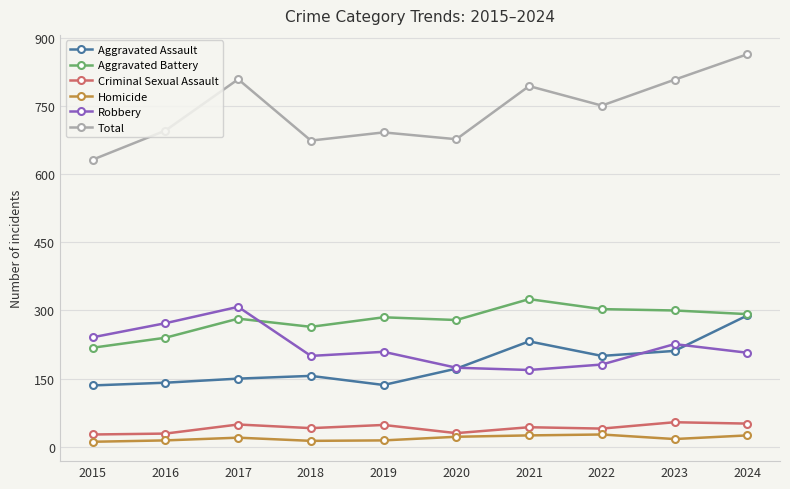

How many categories are shown in the chart?

10